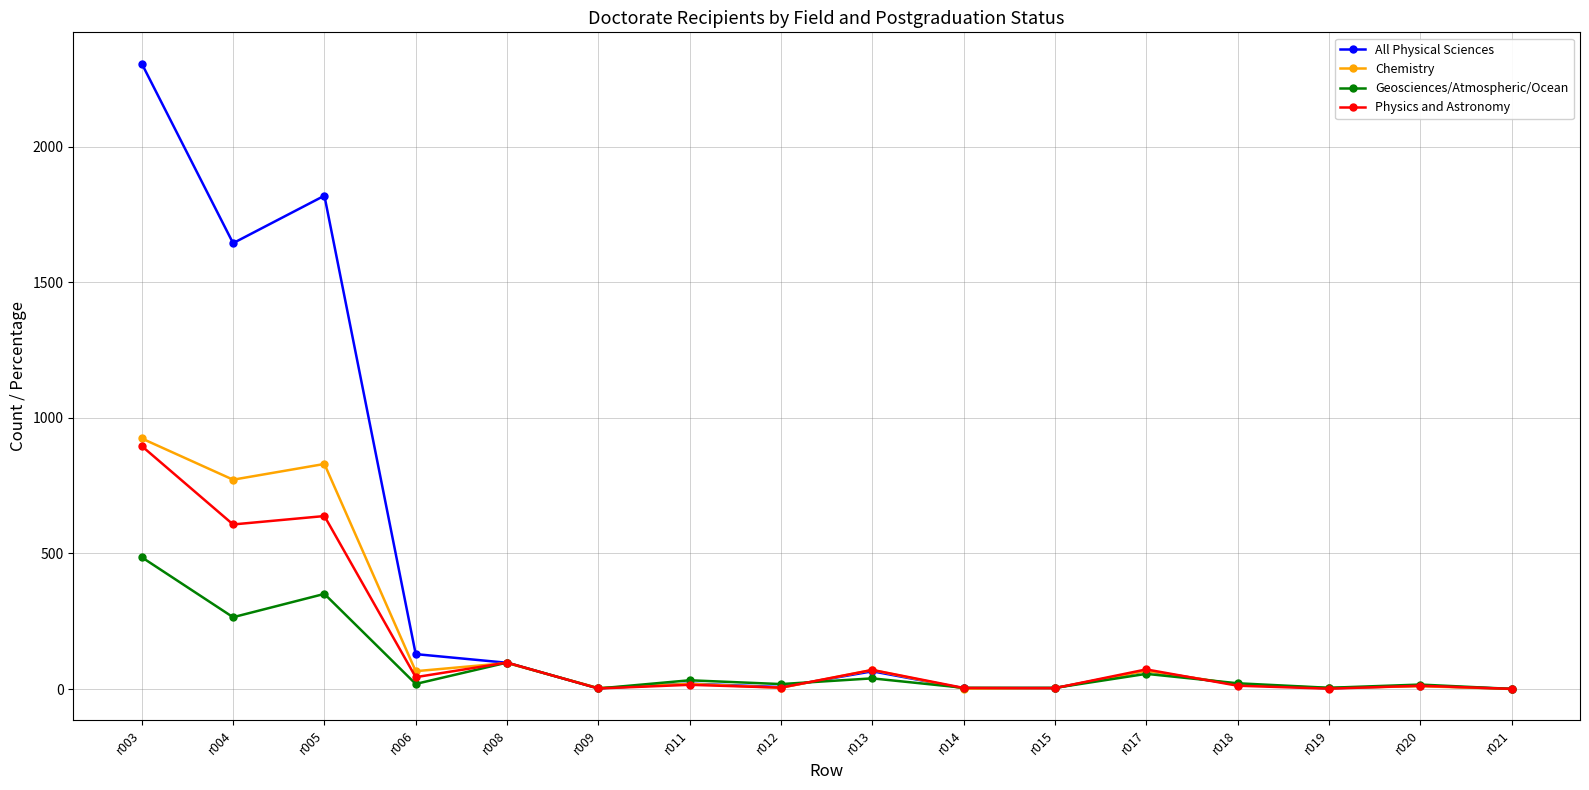

What is the total value across all series at r011?

87.7